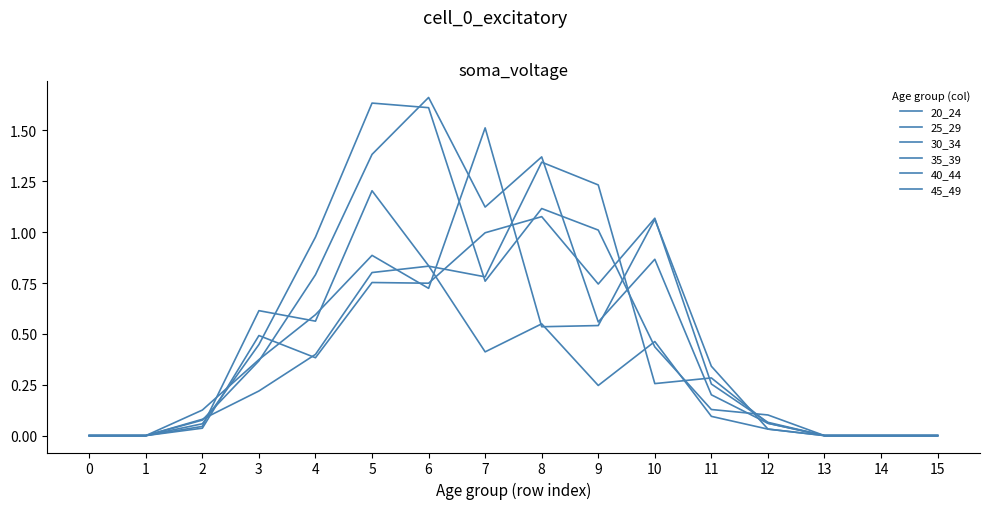

Is this an area chart (filled region under the line)?

No